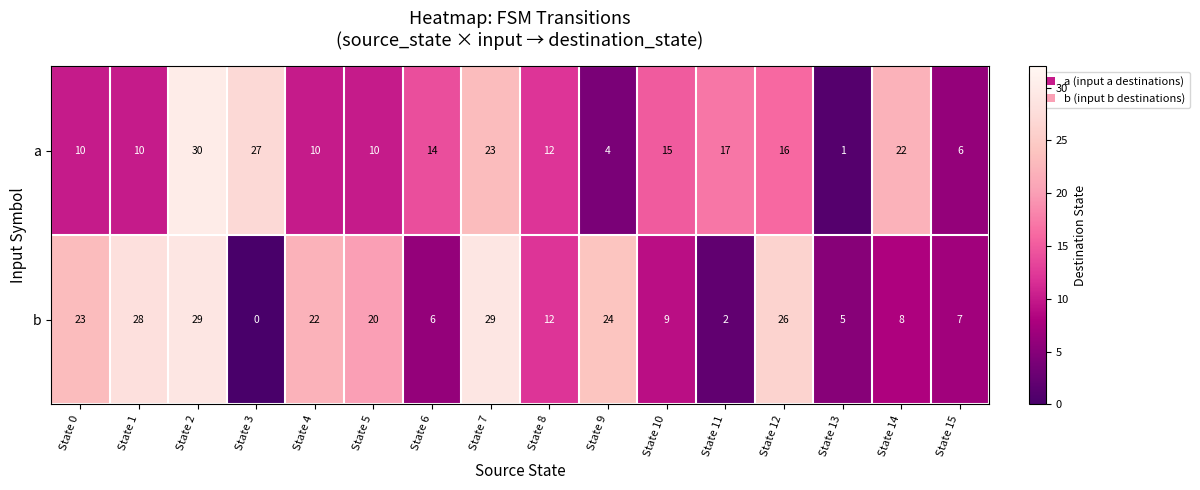

What is the difference between the second highest and second lowest values in the b series?

27